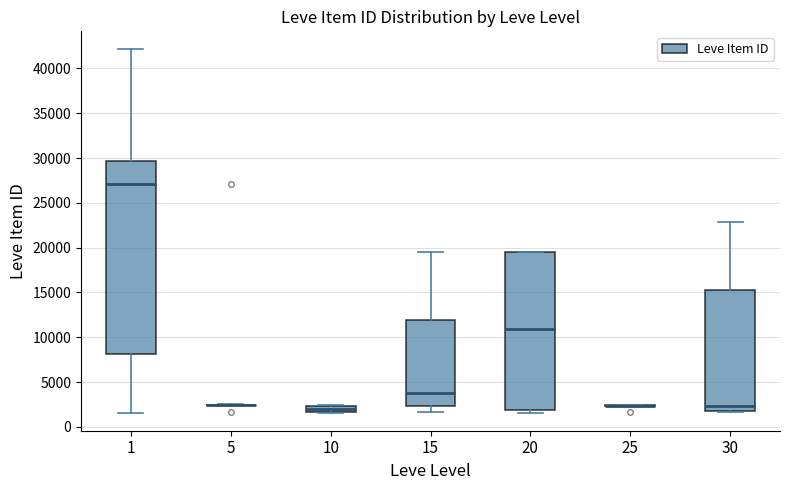

Comparing the boxes themselves (not the whiskers), which one is the tallest?

1